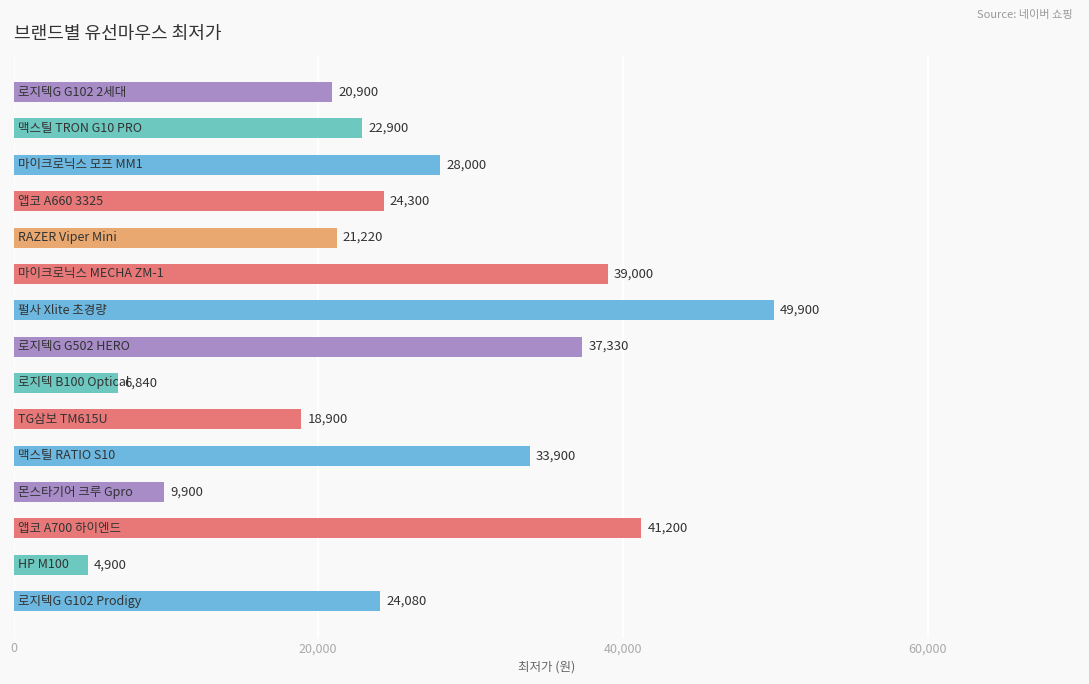

What is the average value?

25551